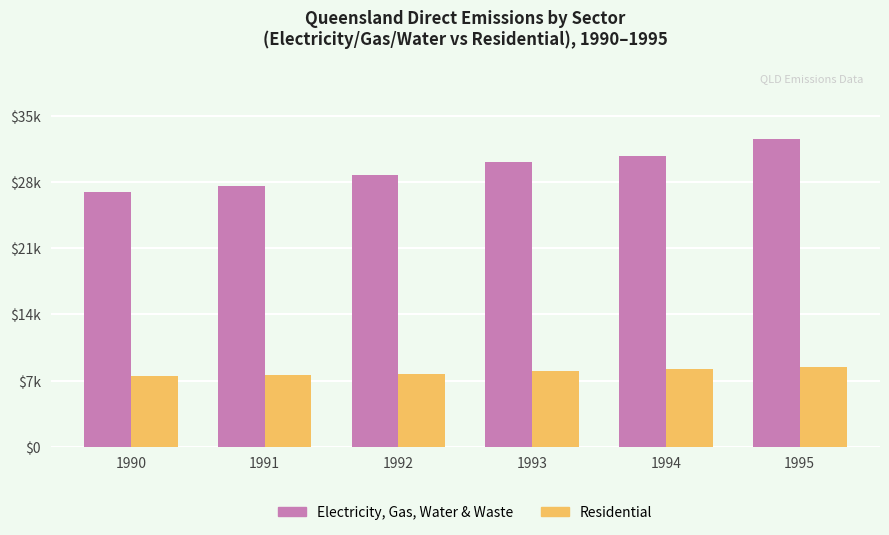

Is it true that Direct Emissions (Electricity/Gas/Water) equals 42546.4 at 1990?

False